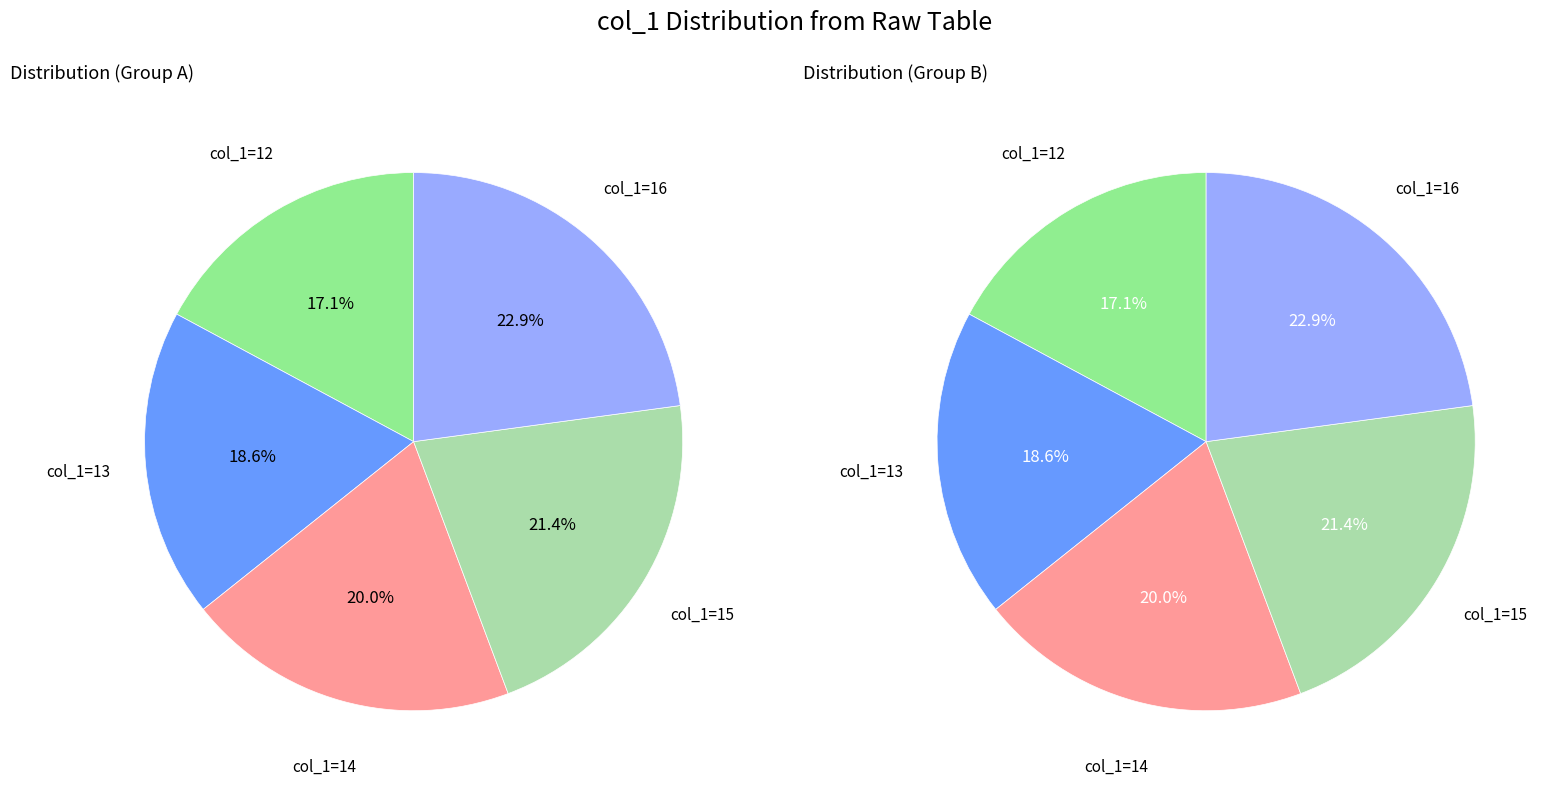

Do 13 and 15 together represent more than half of the pie?

No